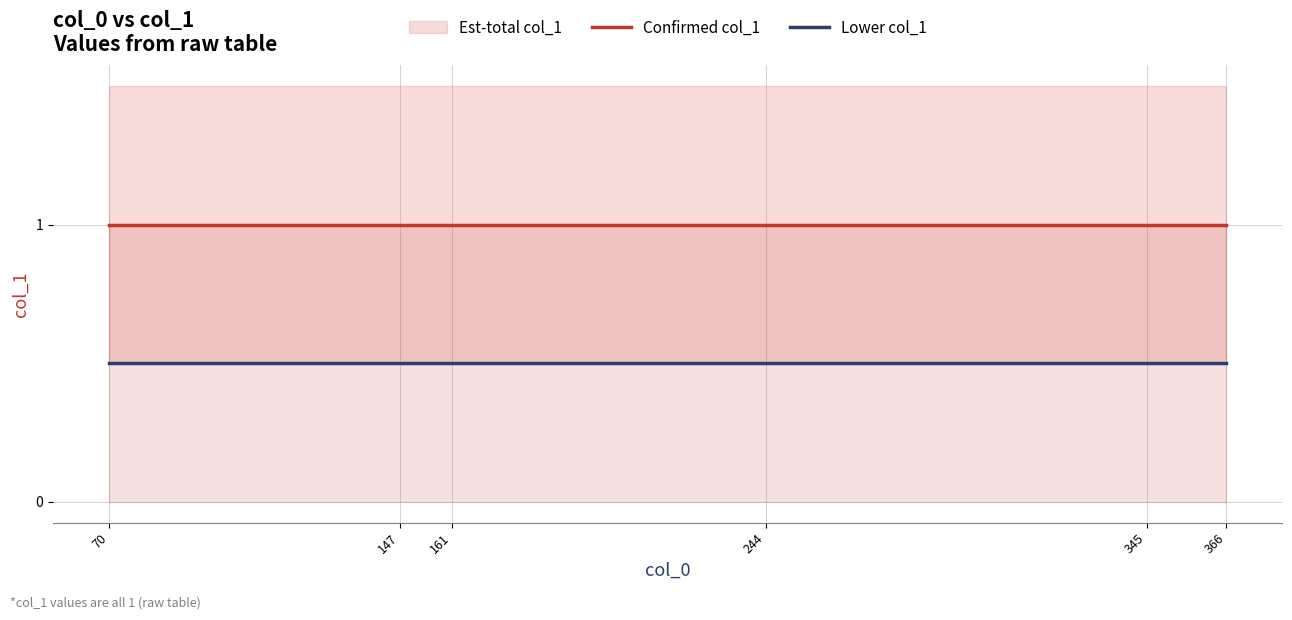

Reading right to left, list all the values displayed in this chart.

Confirmed col_1: 366=1.0	345=1.0	244=1.0	161=1.0	147=1.0	70=1.0
Lower col_1: 366=0.5	345=0.5	244=0.5	161=0.5	147=0.5	70=0.5